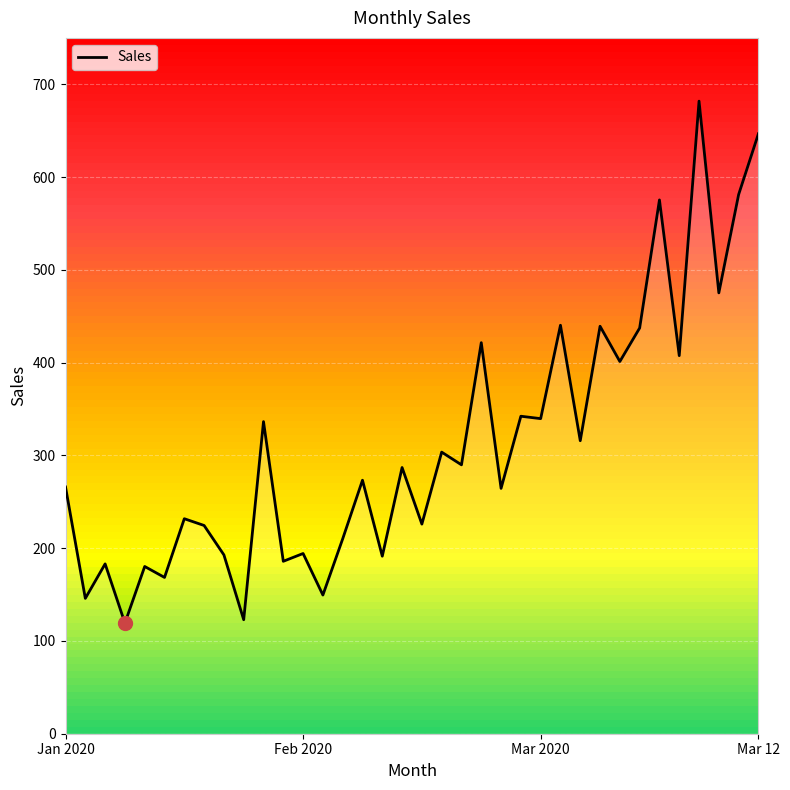

True or false: the data shows 63.8 at 2020-02-05.

False